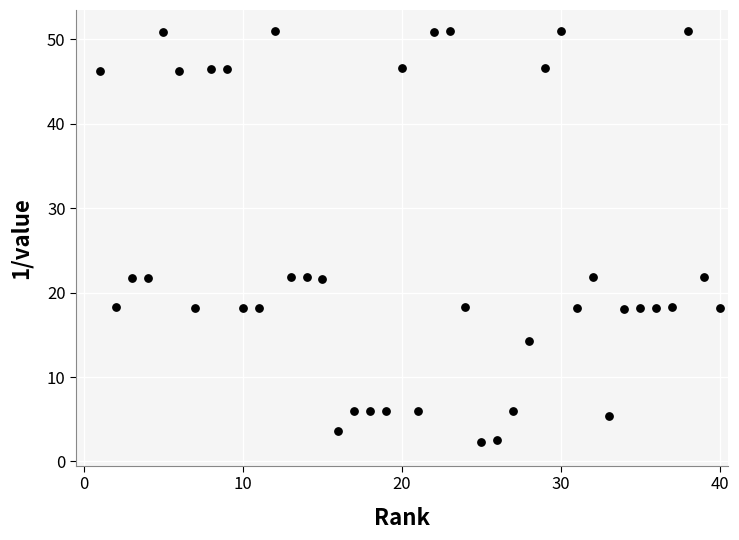

What is the range of Y values (max minus min)?

48.8